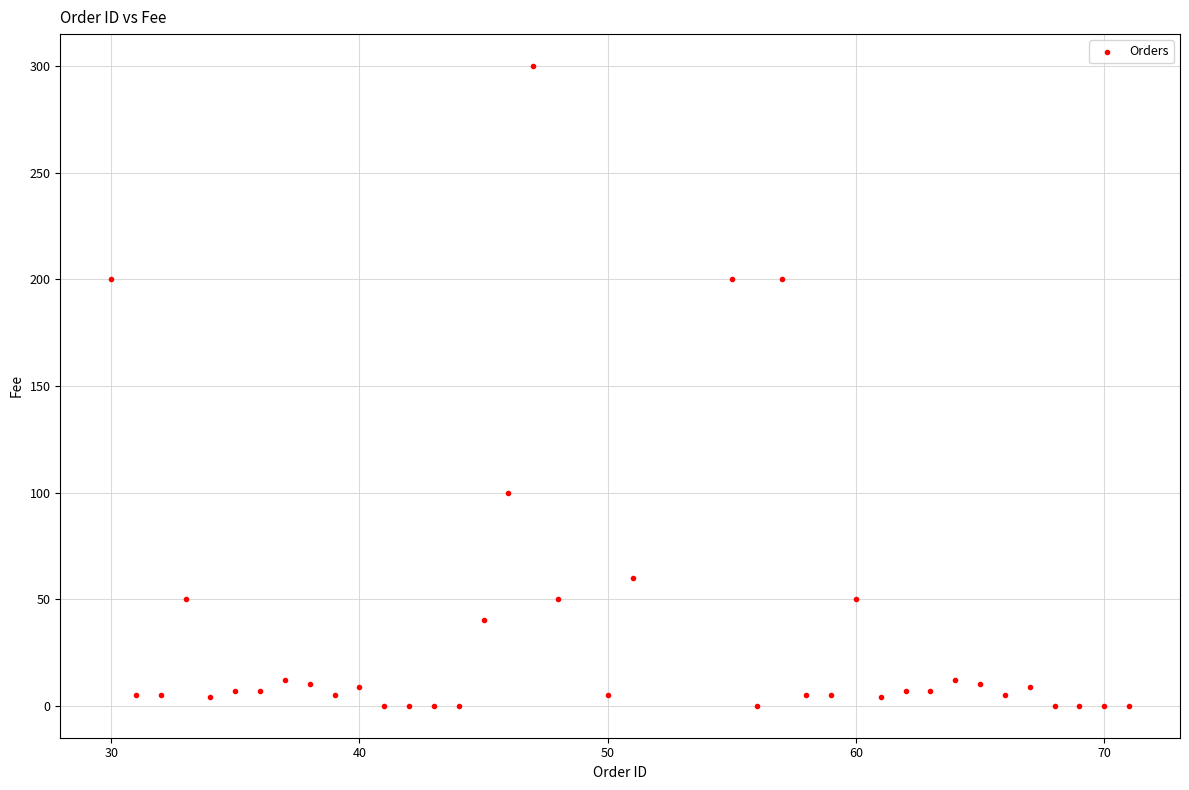

What is the range of X values (max minus min)?

41